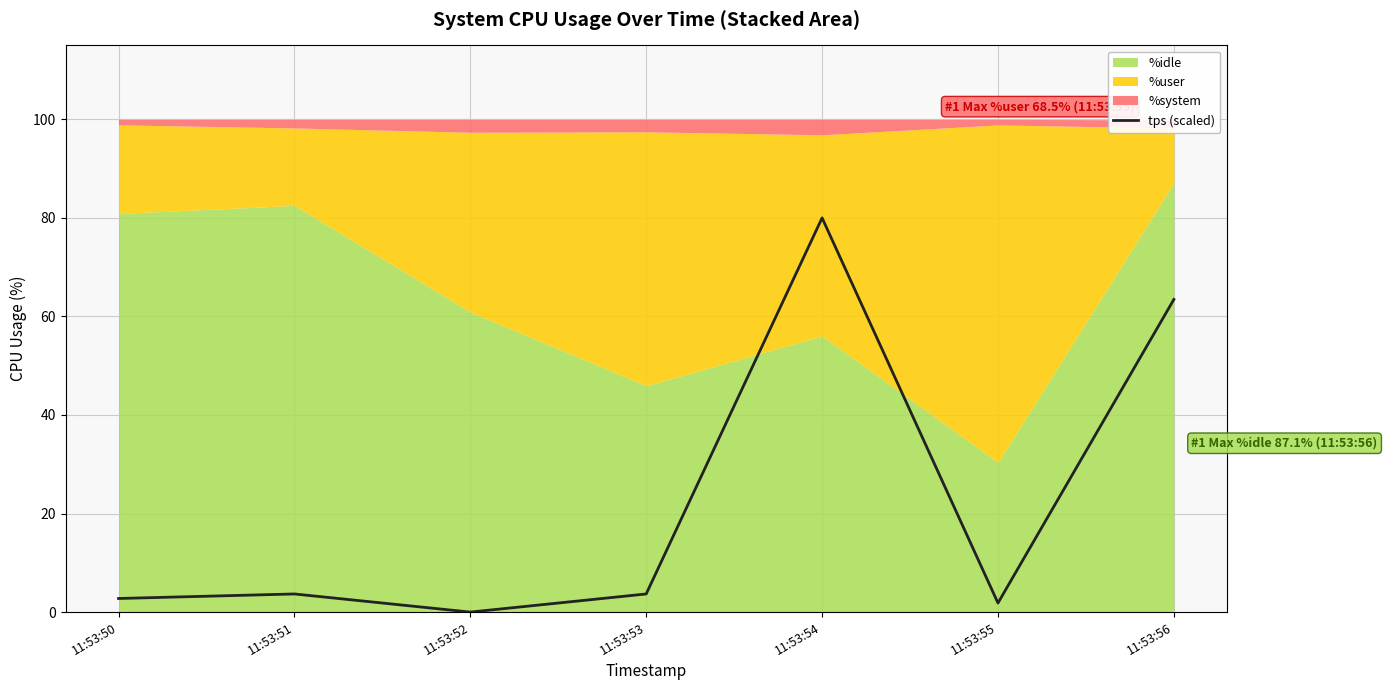

The chart shows a value of 3.7 at 11:53:51. True or false?

True